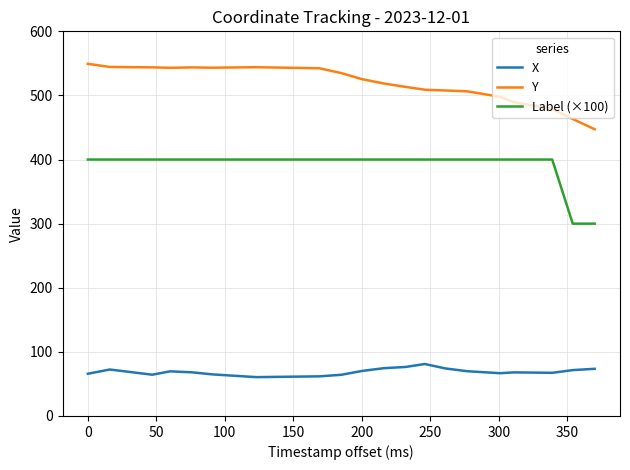

List the series in order of their overall mean, highest first.

Y, Label (×100), X